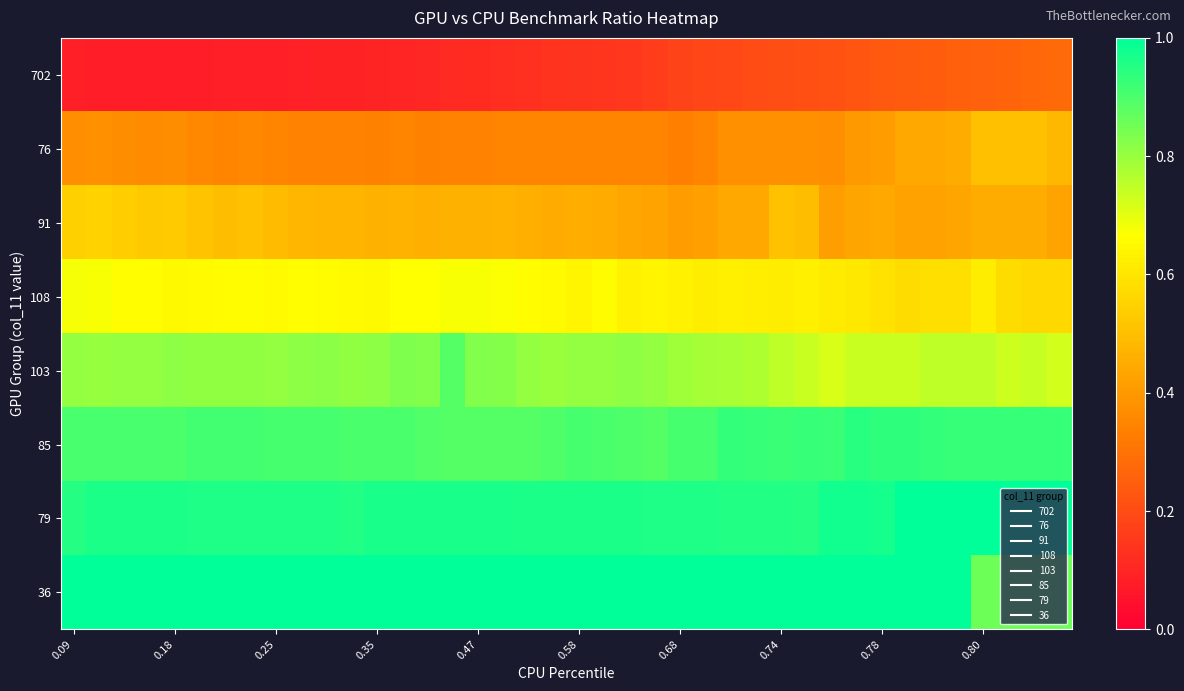

At which category is the sum across all series the highest?

35